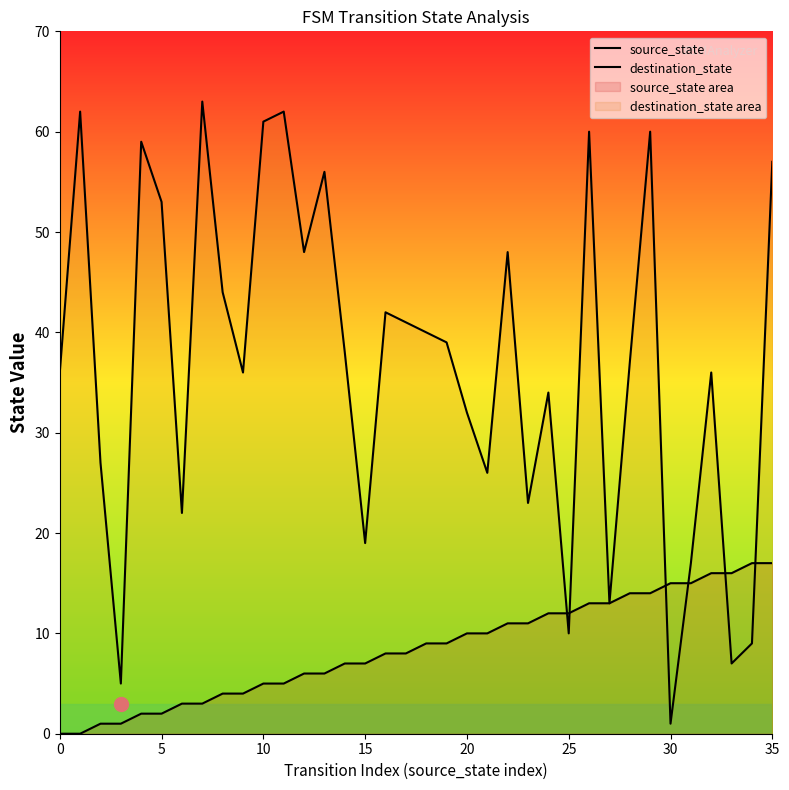

How many lines are shown in the chart?

2